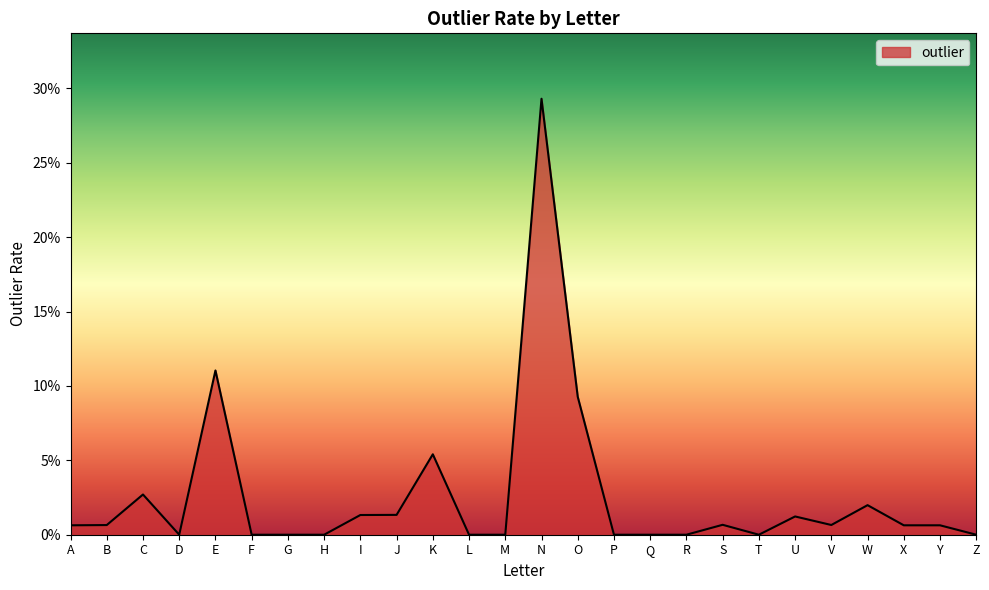

List the labels in order of value, largest first.

N, E, O, K, C, W, J, I, U, S, V, B, A, X, Y, D, F, G, H, L, M, P, Q, R, T, Z